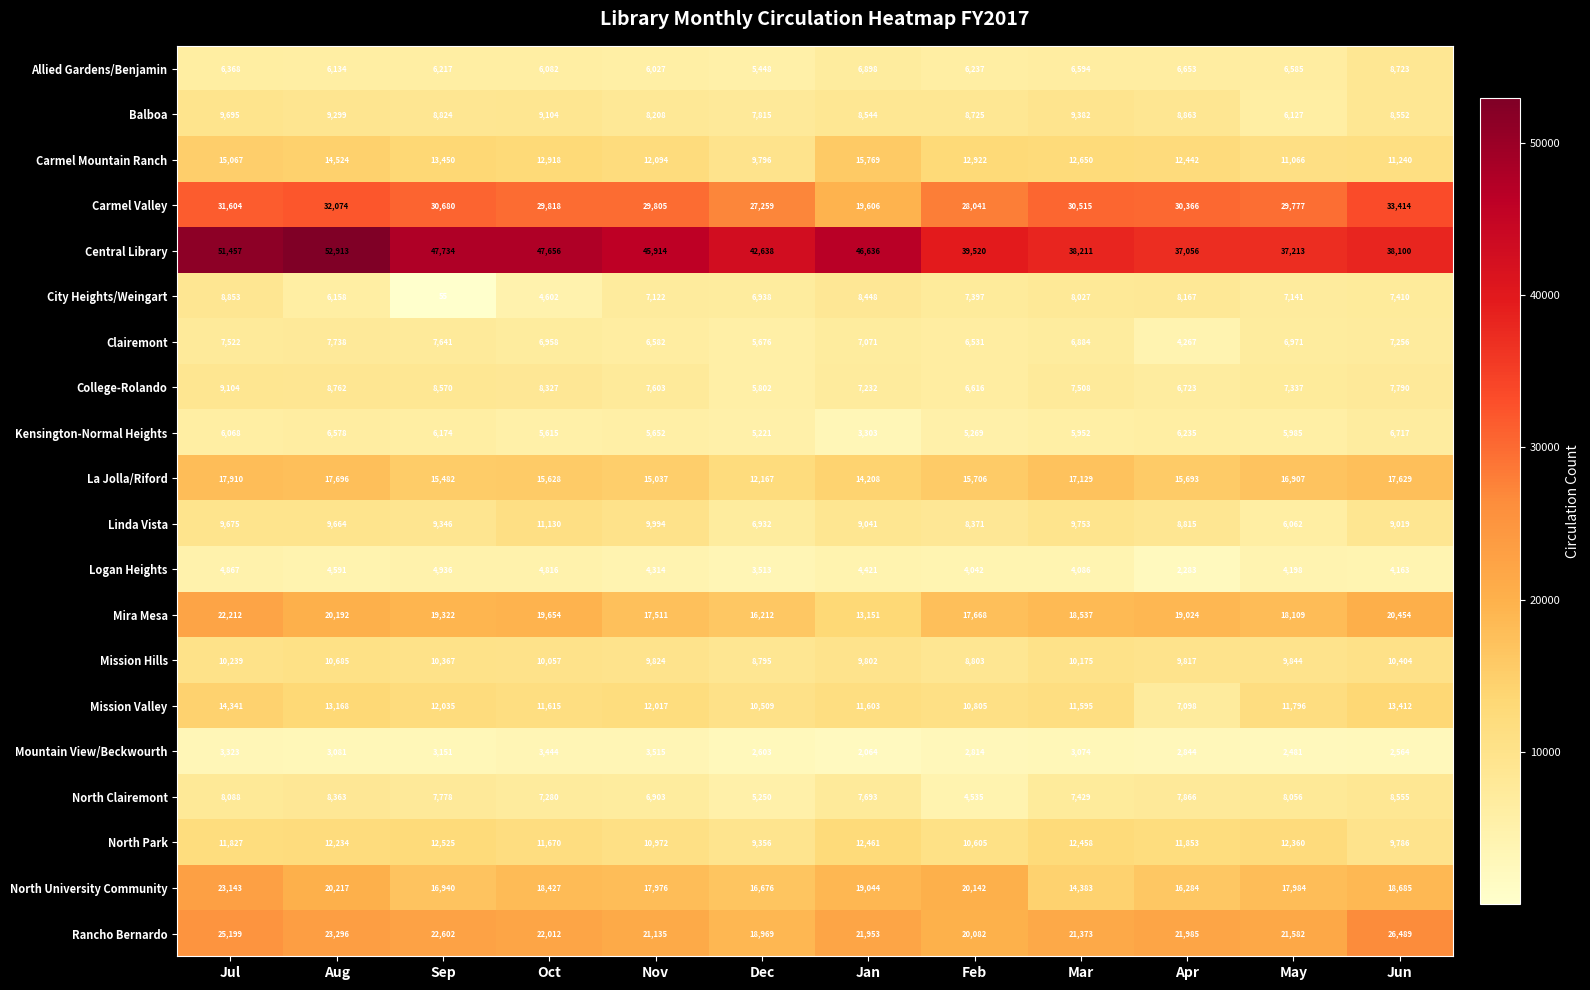

What is the difference between the maximum and minimum values in the Mission Hills series?

1890